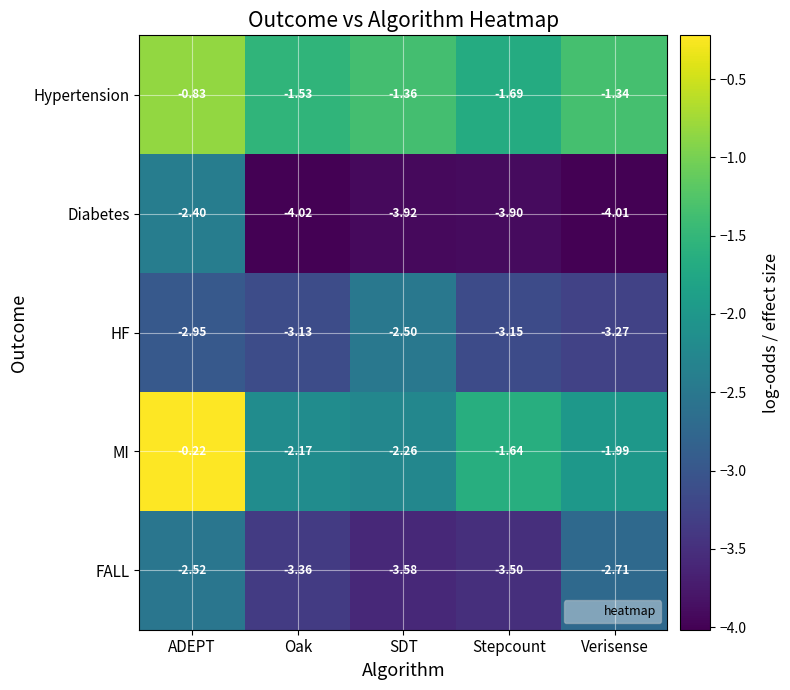

Which series has the largest total across all categories?

Hypertension